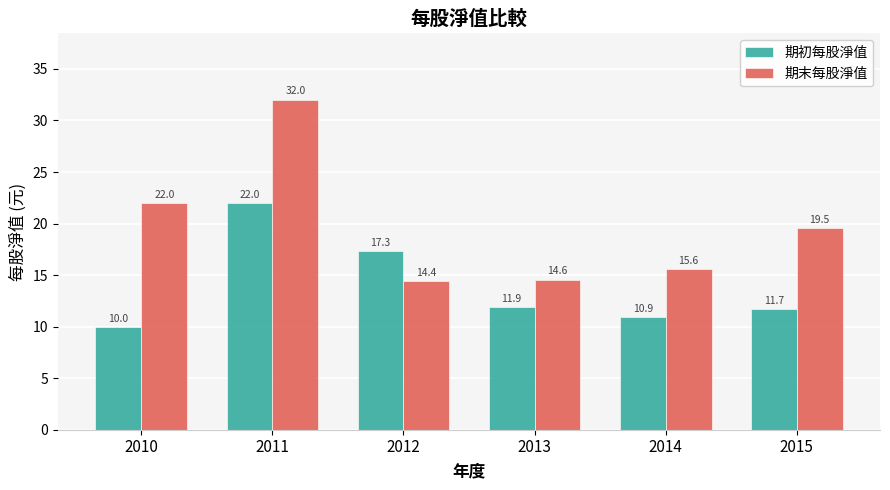

What is the lowest value of the 期初每股淨值 series?

10.0